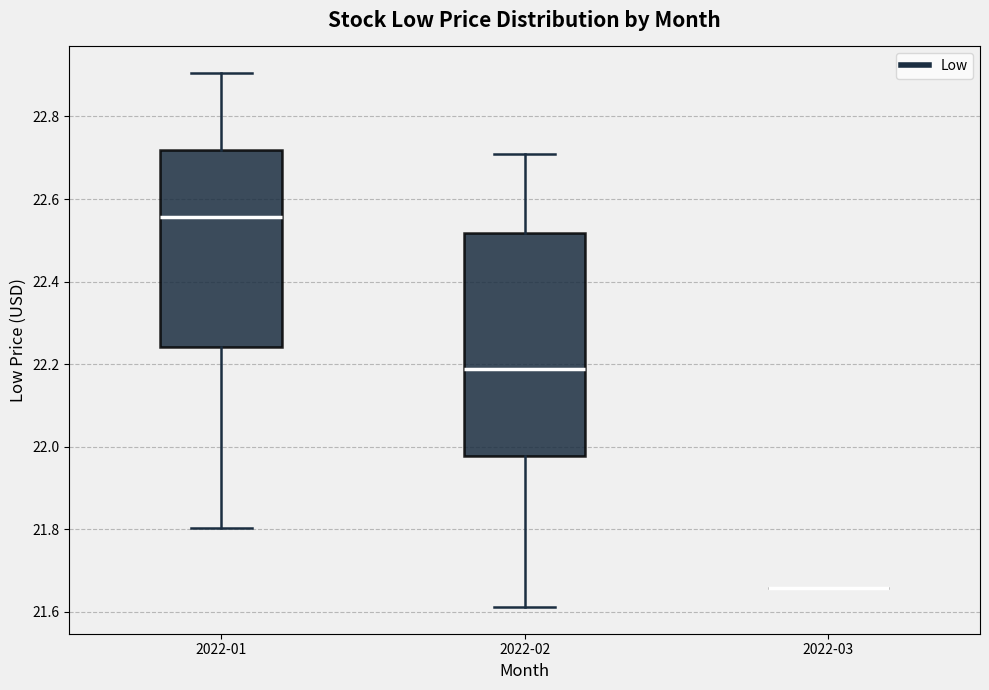

Where does the median line of the box for 2022-01 sit on the y-axis? The values are not printed on the chart, so give them approximately, as read against the axis.

22.56